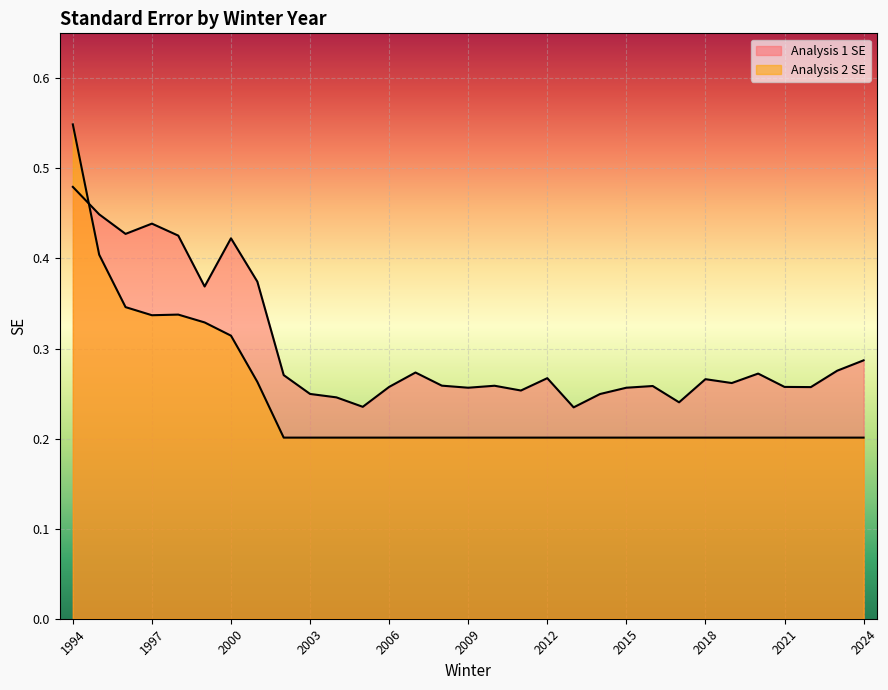

Reading left to right, what are all the values shown in this chart?

Analysis 1 SE: 0.5	0.4	0.4	0.4	0.4	0.4	0.4	0.4	0.3	0.2	0.2	0.2	0.3	0.3	0.3	0.3	0.3	0.3	0.3	0.2	0.2	0.3	0.3	0.2	0.3	0.3	0.3	0.3	0.3	0.3	0.3
Analysis 2 SE: 0.5	0.4	0.3	0.3	0.3	0.3	0.3	0.3	0.2	0.2	0.2	0.2	0.2	0.2	0.2	0.2	0.2	0.2	0.2	0.2	0.2	0.2	0.2	0.2	0.2	0.2	0.2	0.2	0.2	0.2	0.2